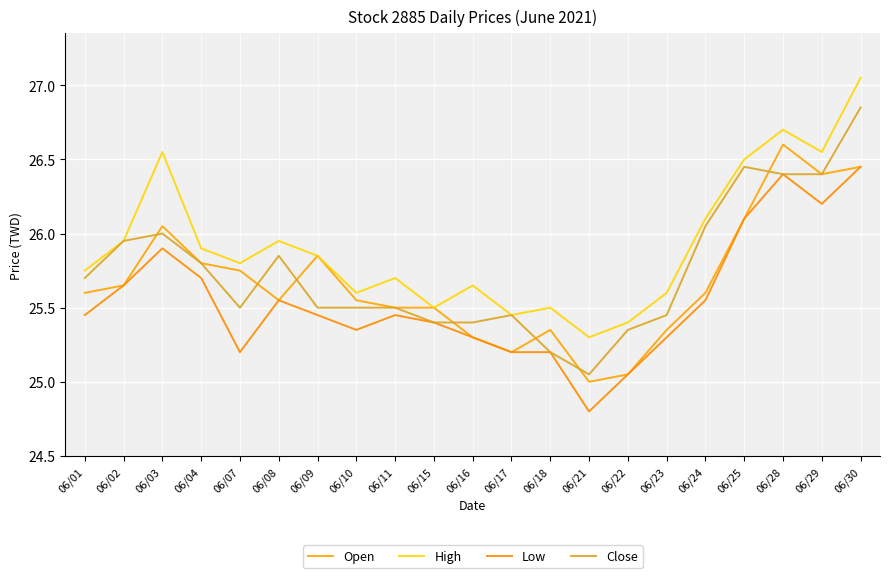

The Open series shows 12.5 at 06/11. True or false?

False